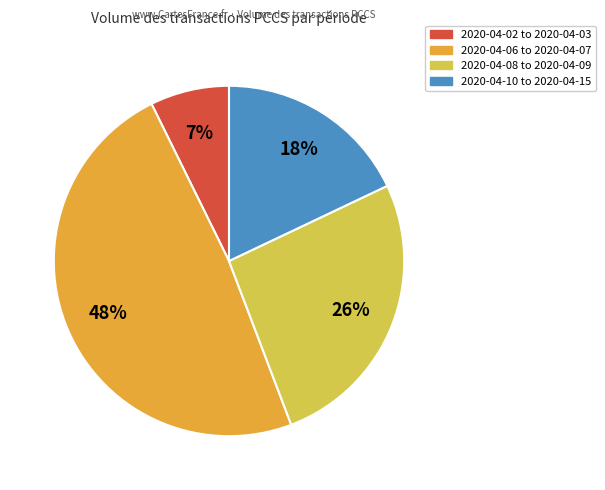

Which category has the smallest portion of the pie?

2020-04-02 to 2020-04-03